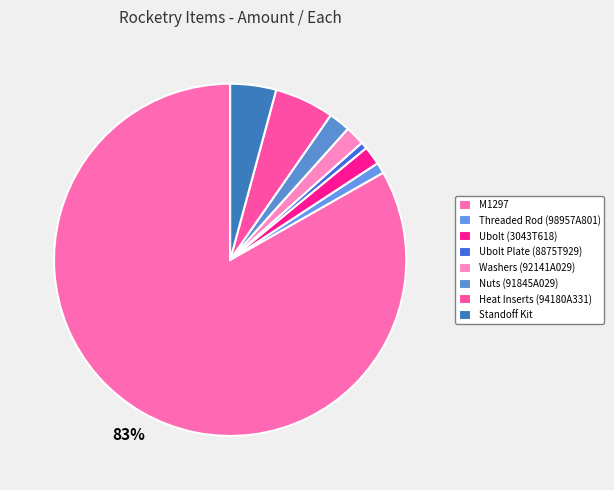

How many slices are in this pie chart?

8